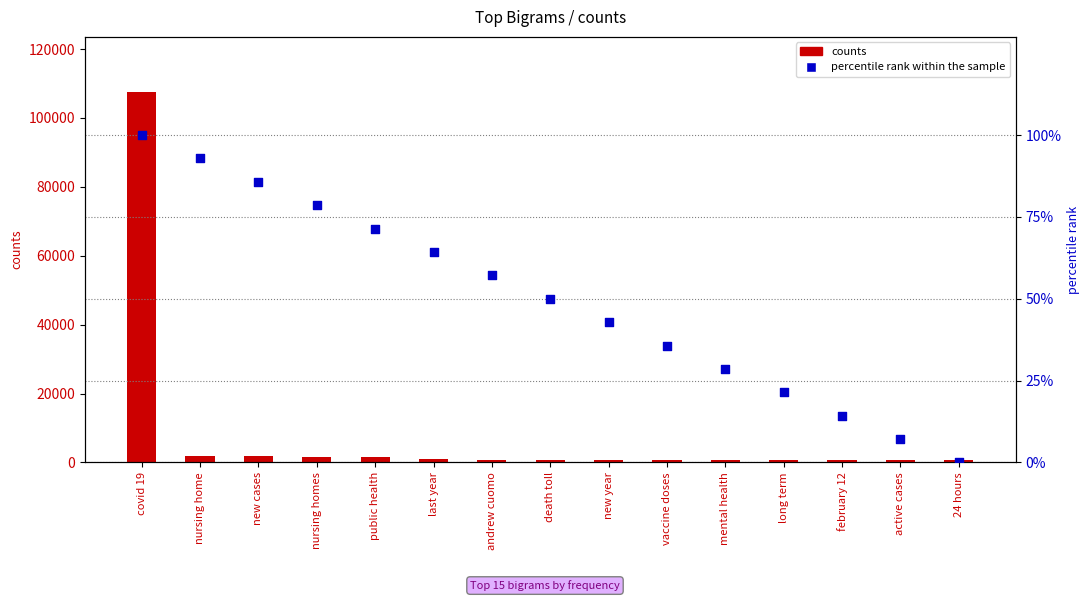

Which series has the largest Y range (max minus min)?

counts